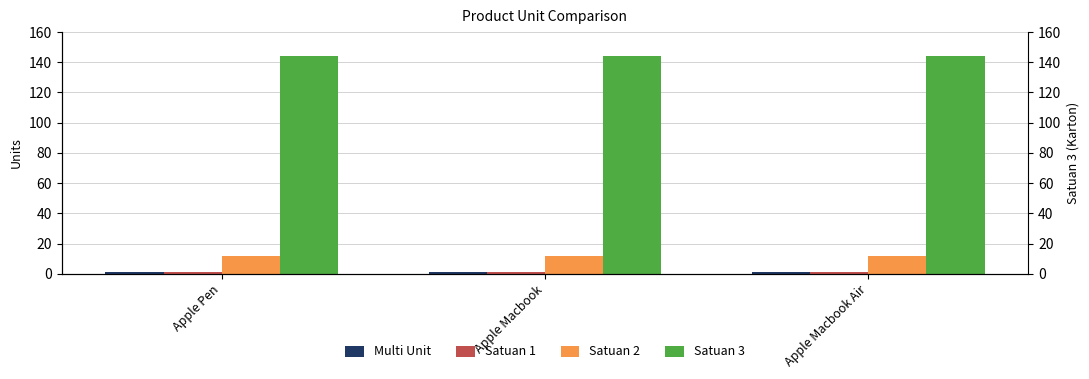

Reading left to right, what are all the values shown in this chart?

Multi Unit: Apple Pen=1	Apple Macbook=1	Apple Macbook Air=1
Satuan 1: Apple Pen=1	Apple Macbook=1	Apple Macbook Air=1
Satuan 2: Apple Pen=12	Apple Macbook=12	Apple Macbook Air=12
Satuan 3: Apple Pen=144	Apple Macbook=144	Apple Macbook Air=144